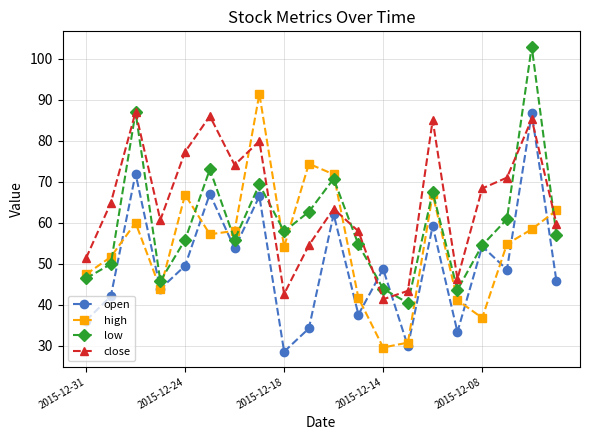

Which series has the largest total across all categories?

close